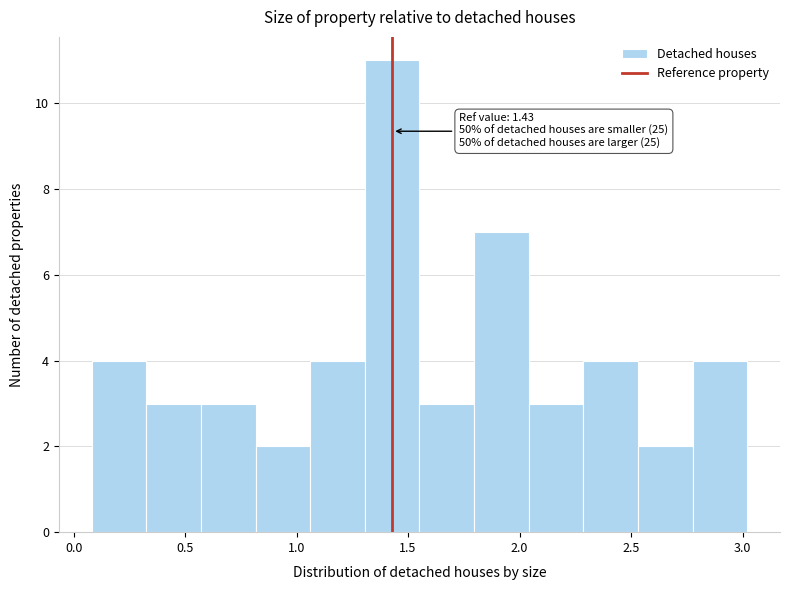

Over which range of the x-axis is the bar tallest?

1.30 to 1.55